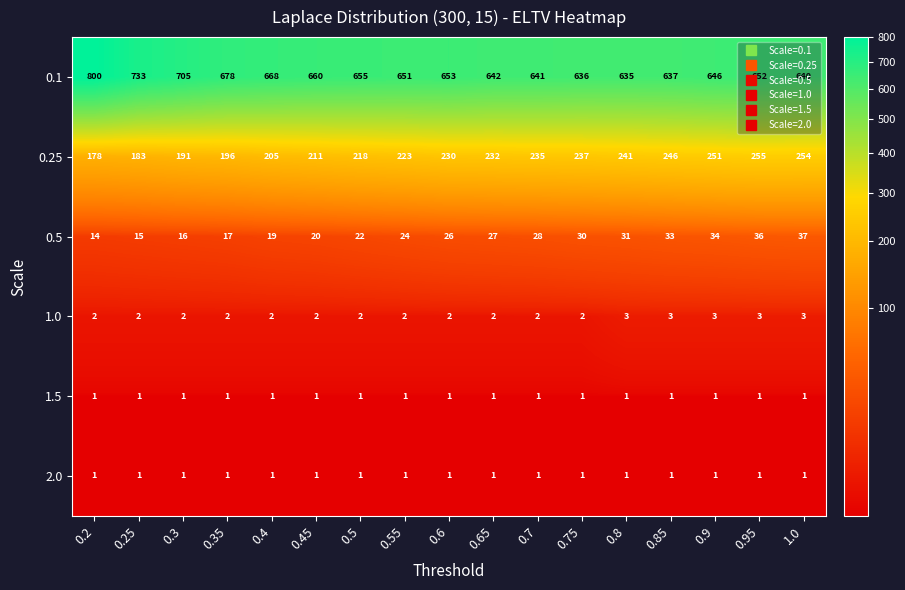

How many 1.0 values are between 2 and 3?

17